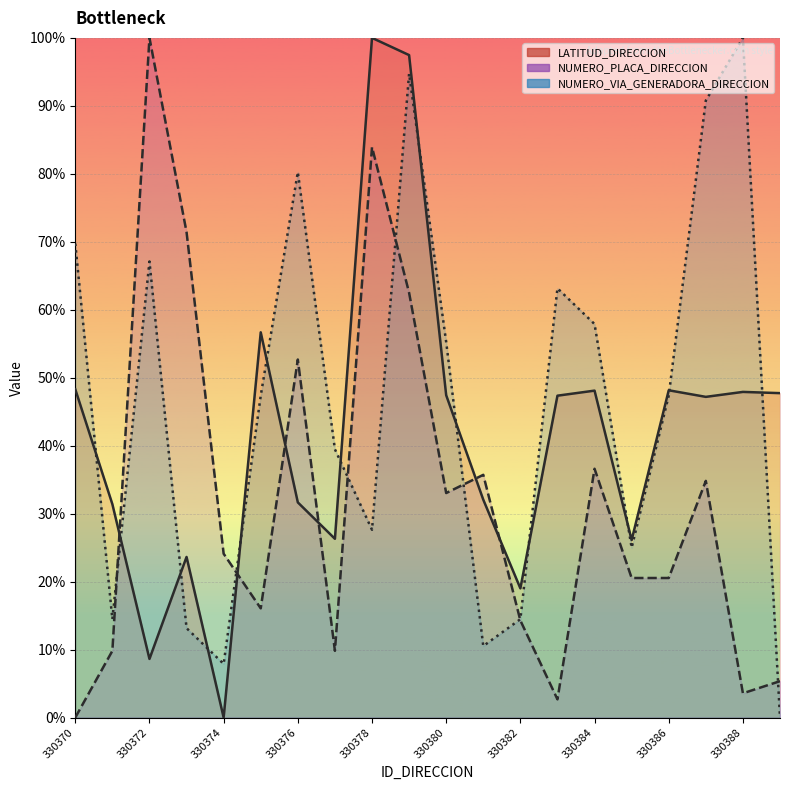

At which label does NUMERO_PLACA_DIRECCION reach its minimum?

330370